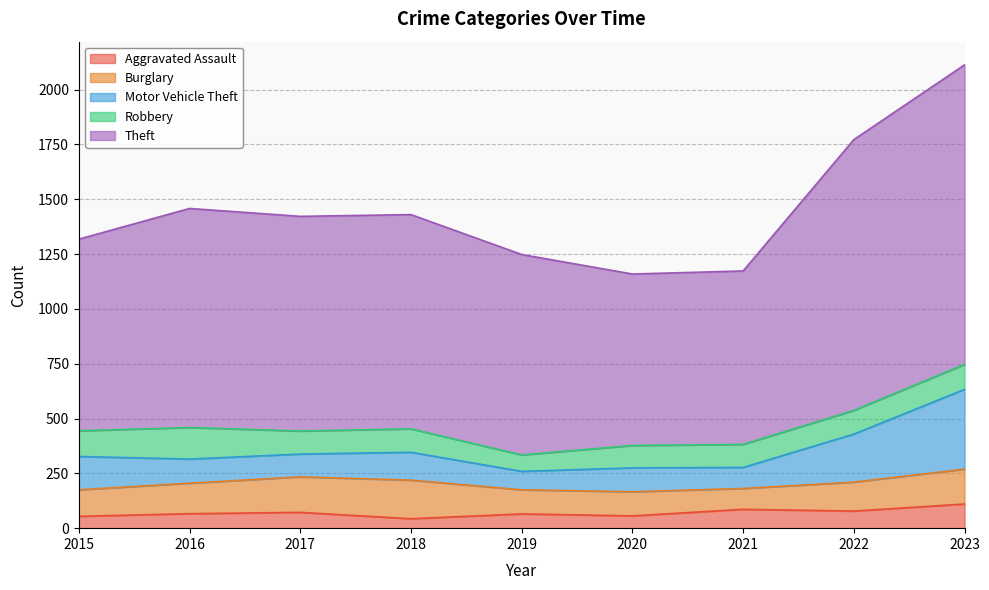

At which category does the chart reach its minimum across all series?

2018